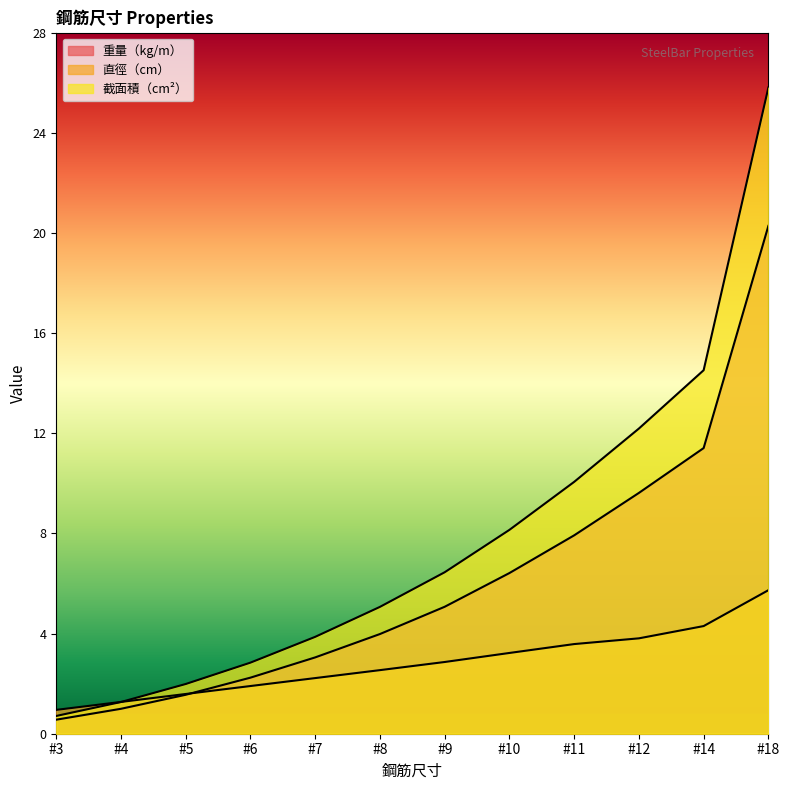

Which has a higher value, #10 or #5?

#10